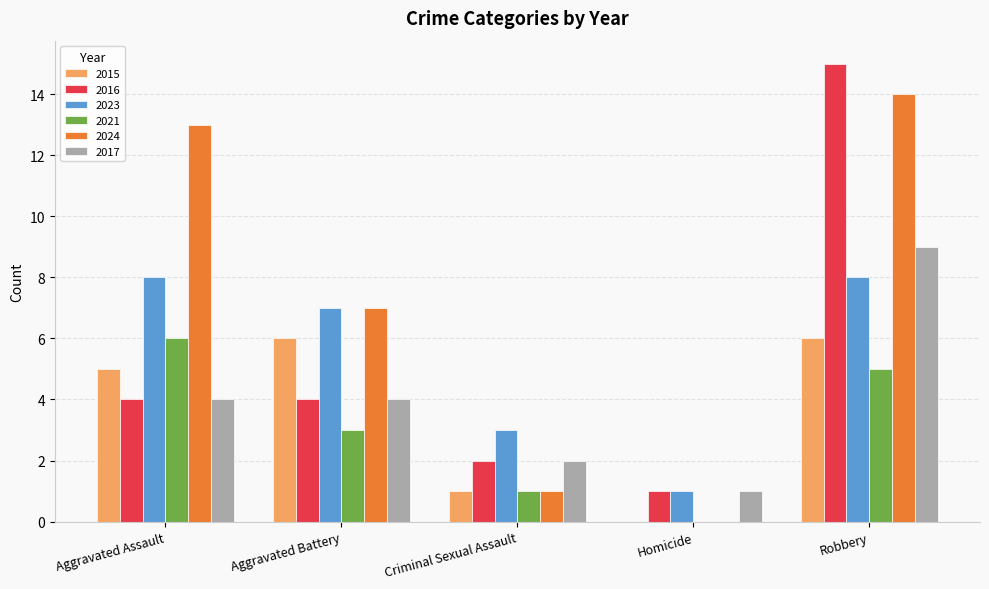

How many 2023 values are between 3 and 8?

4